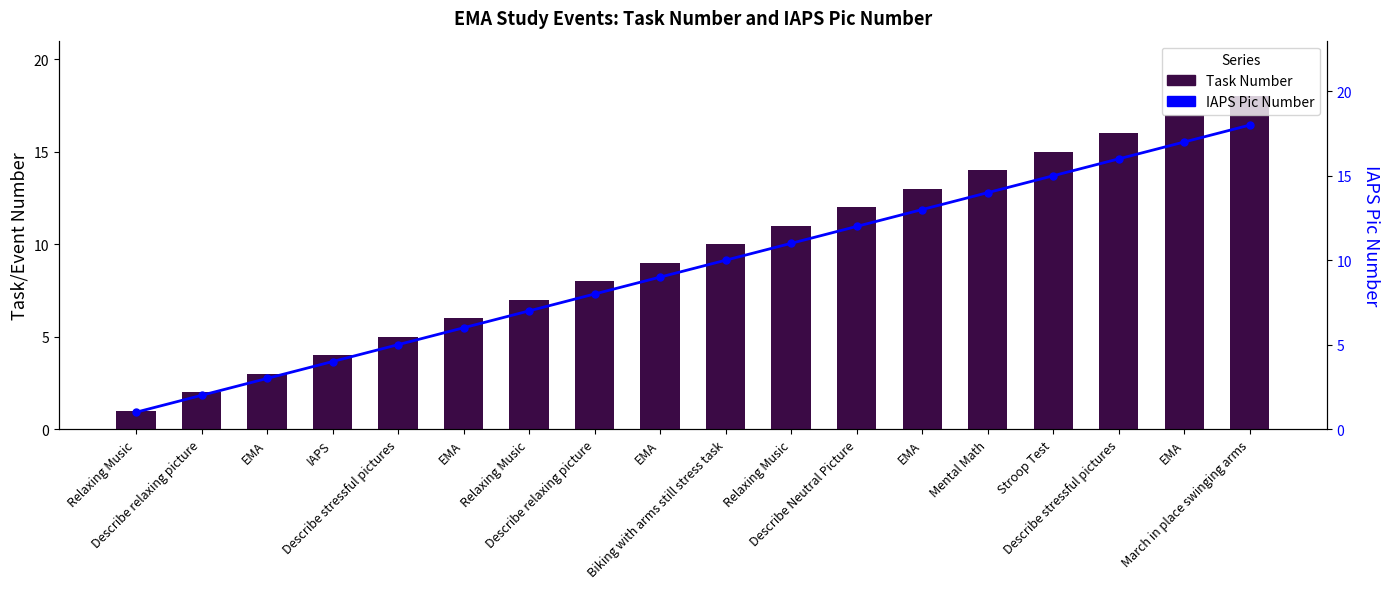

At which category is the sum across all series the highest?

March in place swinging arms